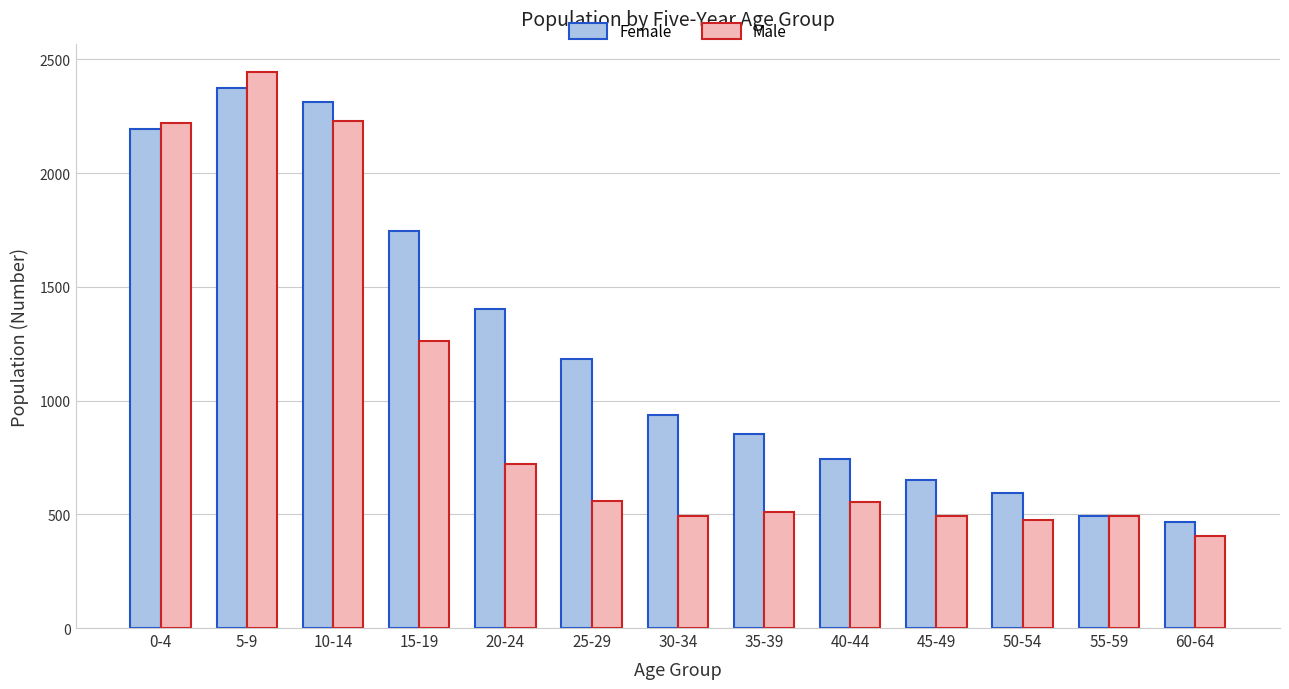

Which series has the largest total across all categories?

Female